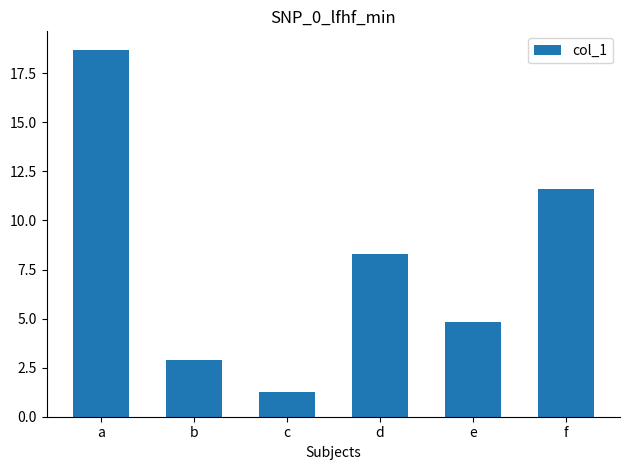

Are the bars horizontal?

No